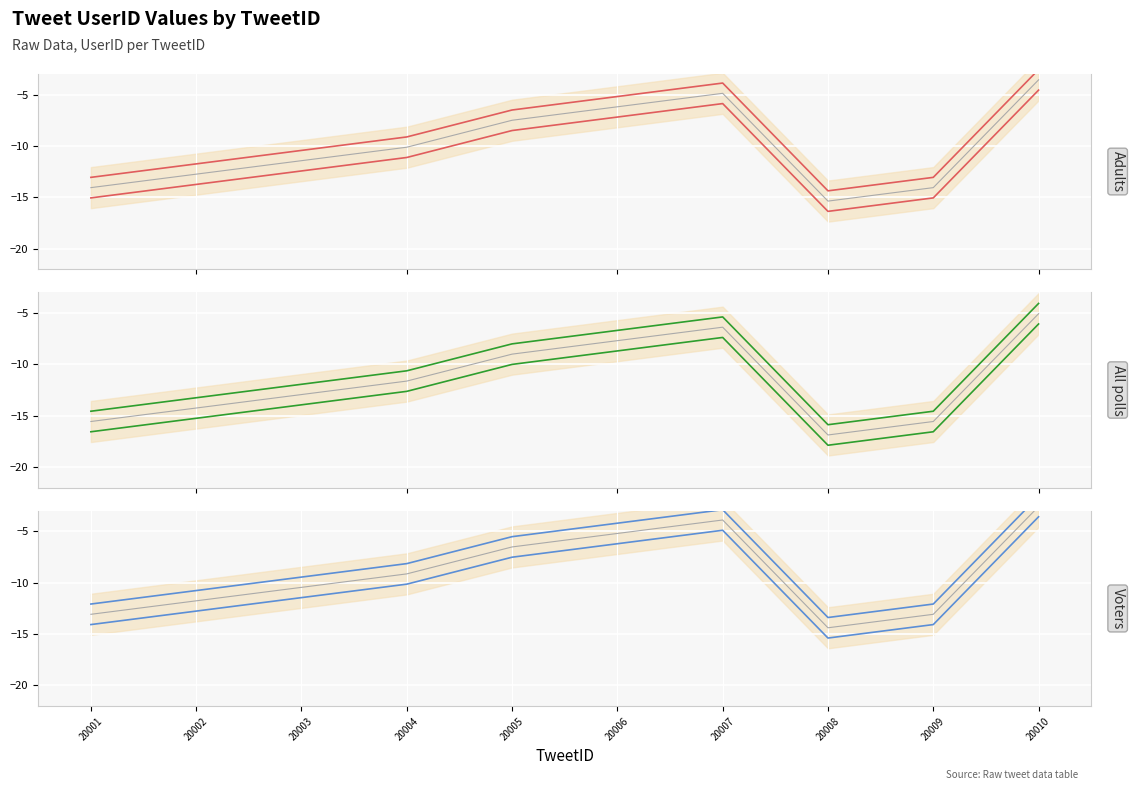

Rank the categories by value from lowest to highest.

20008, 20001, 20009, 20002, 20003, 20004, 20005, 20006, 20007, 20010